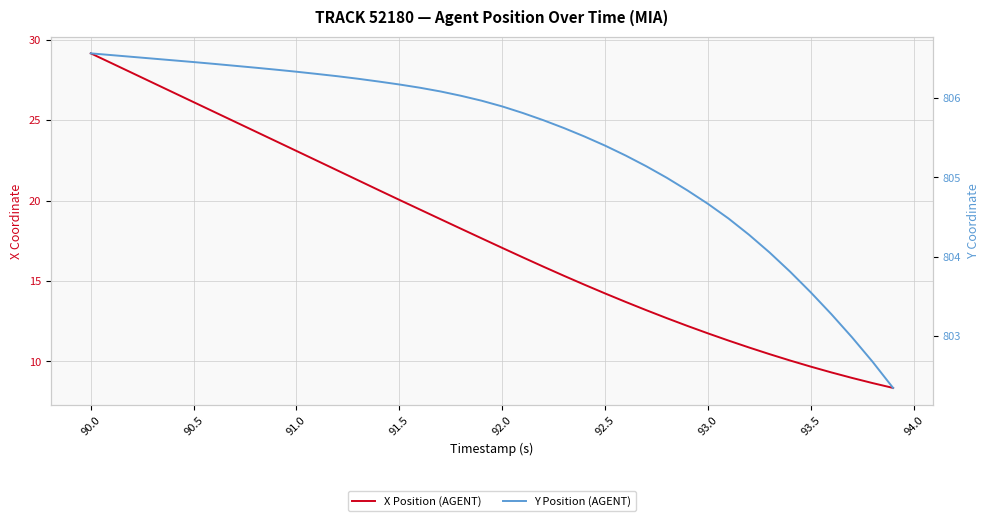

True or false: X Position (AGENT) and Y Position (AGENT) cross at least once.

False